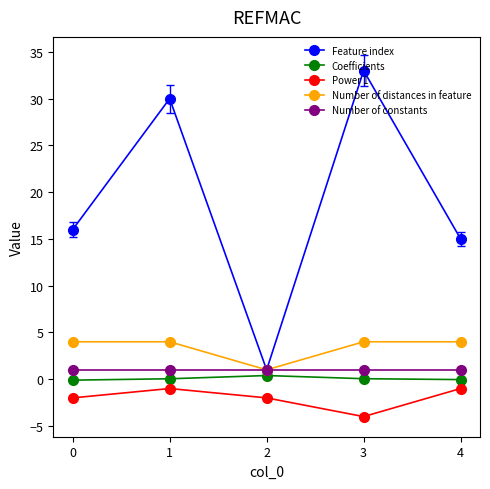

Which series has the largest range (max minus min)?

Feature index